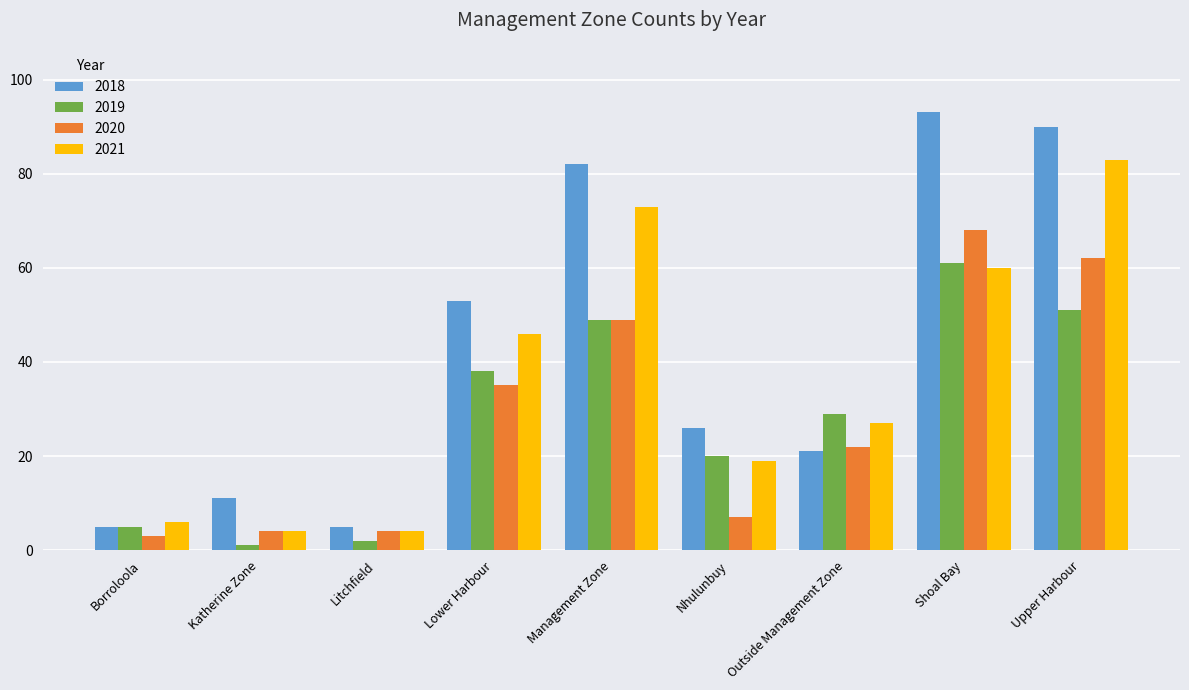

What is the greatest value displayed?

93